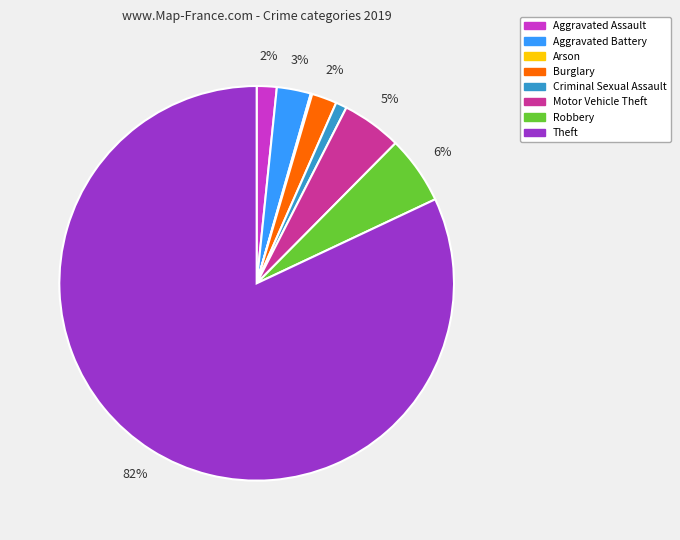

To the nearest percent, what portion does Burglary represent?

2%